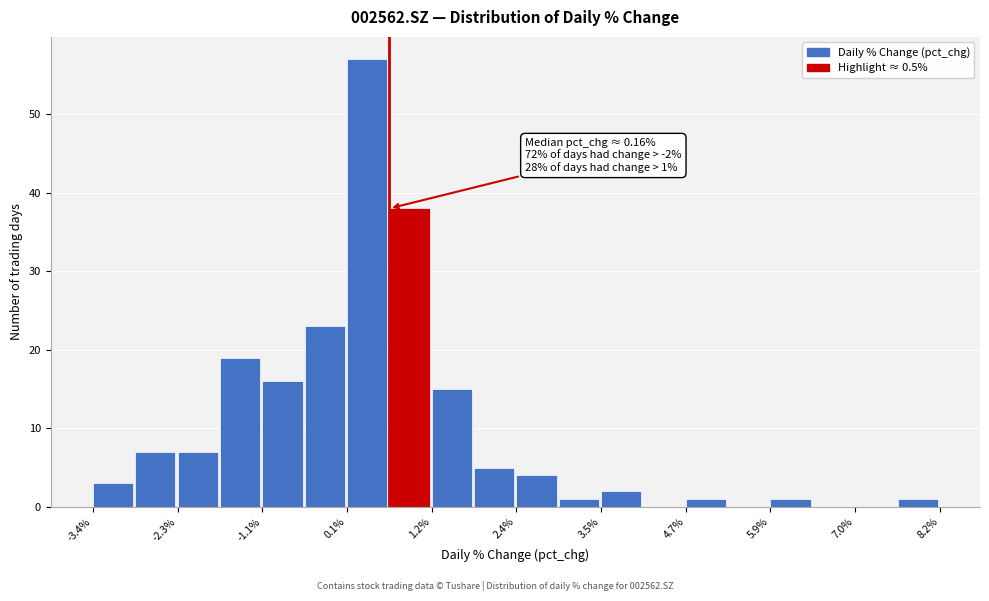

Around what value on the x-axis is the tallest bar? Give the approximate position of its centre, as read against the axis.

0.4